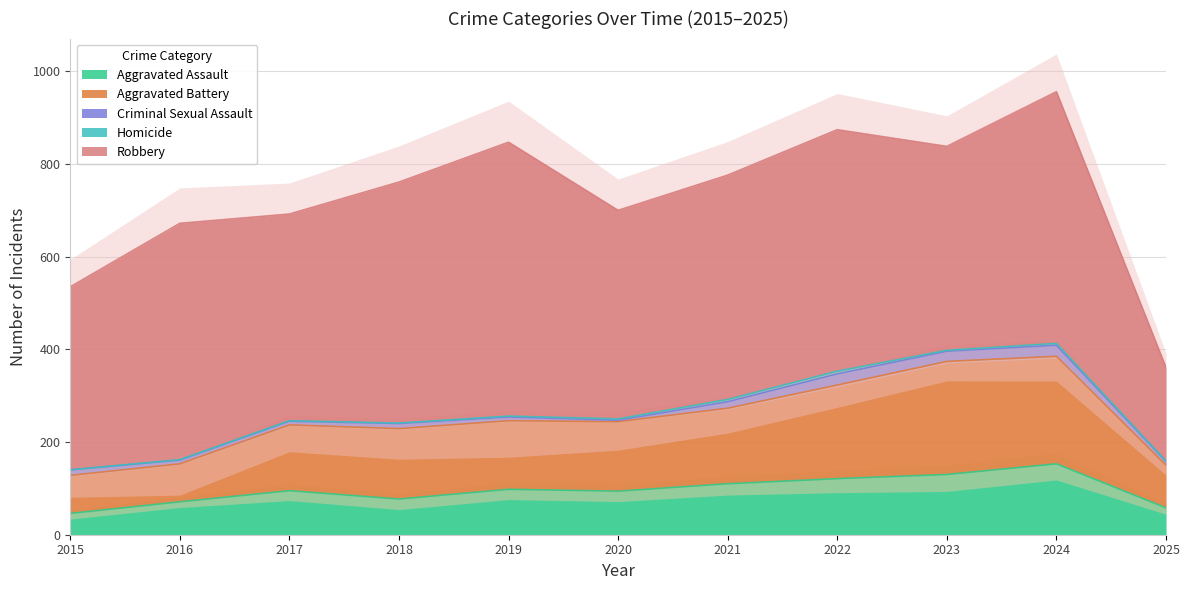

Does the chart have visible grid lines?

Yes